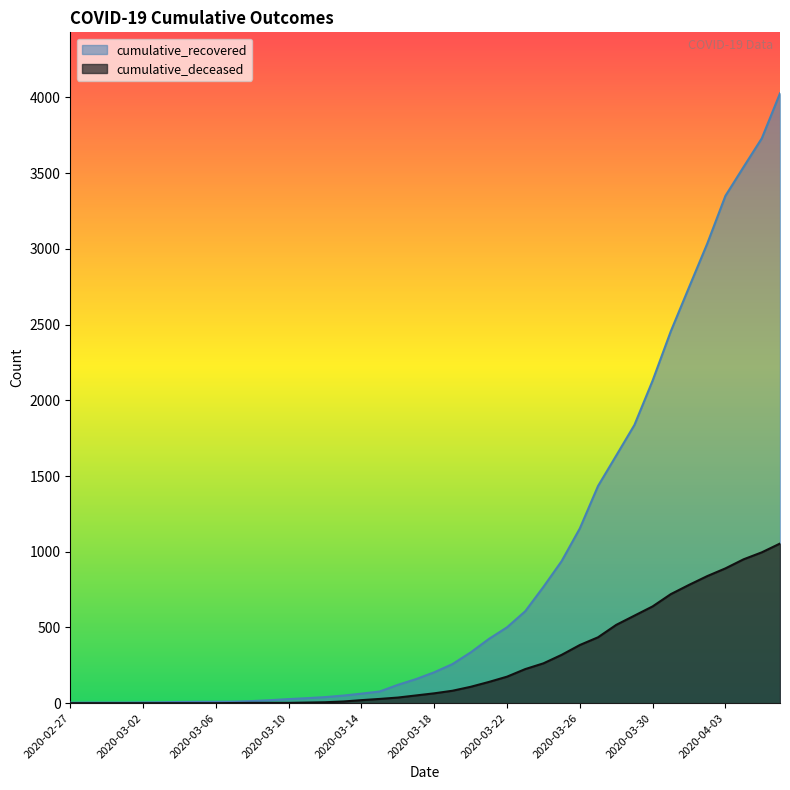

What is the average value of the cumulative_recovered series?

894